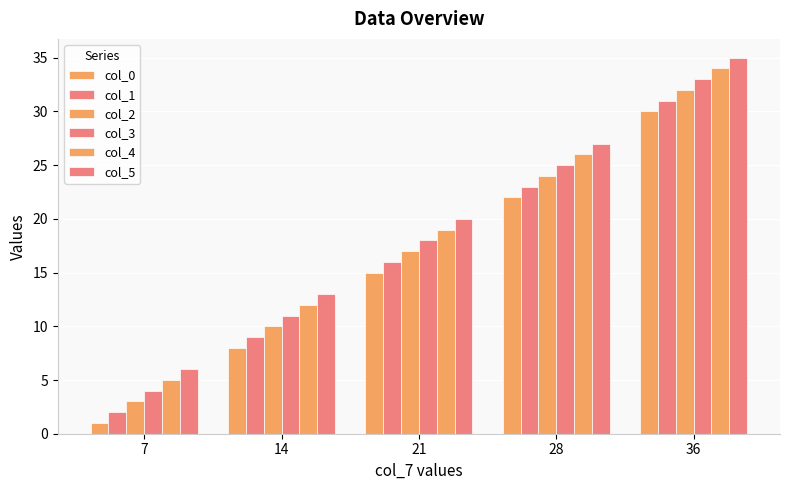

Reading left to right, what are all the values shown in this chart?

col_0: 7=1	14=8	21=15	28=22	36=30
col_1: 7=2	14=9	21=16	28=23	36=31
col_2: 7=3	14=10	21=17	28=24	36=32
col_3: 7=4	14=11	21=18	28=25	36=33
col_4: 7=5	14=12	21=19	28=26	36=34
col_5: 7=6	14=13	21=20	28=27	36=35